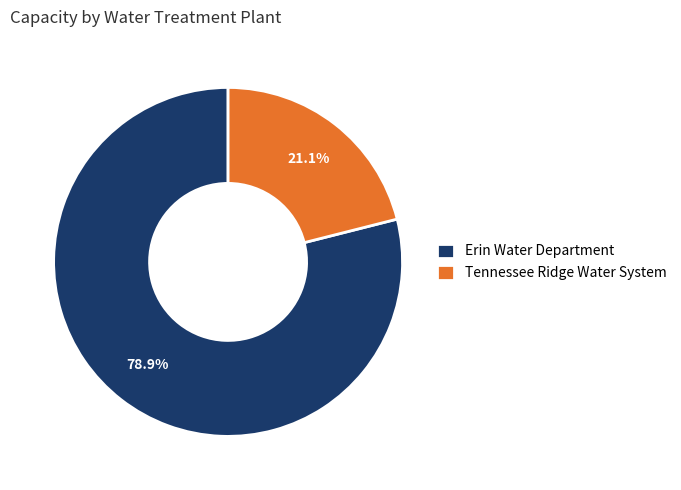

Is it true that Erin Water Department is 79% of the pie?

True